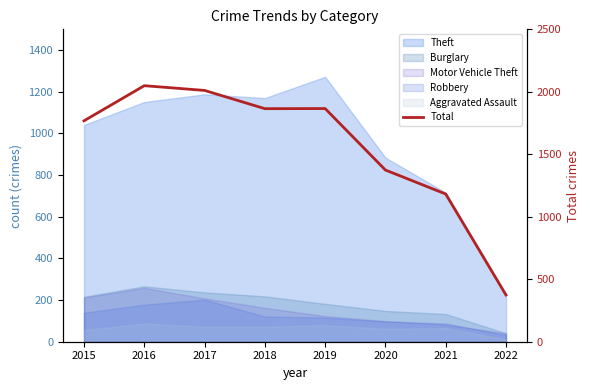

How many interior local peaks (higher than both neighbors) does the data have?

2